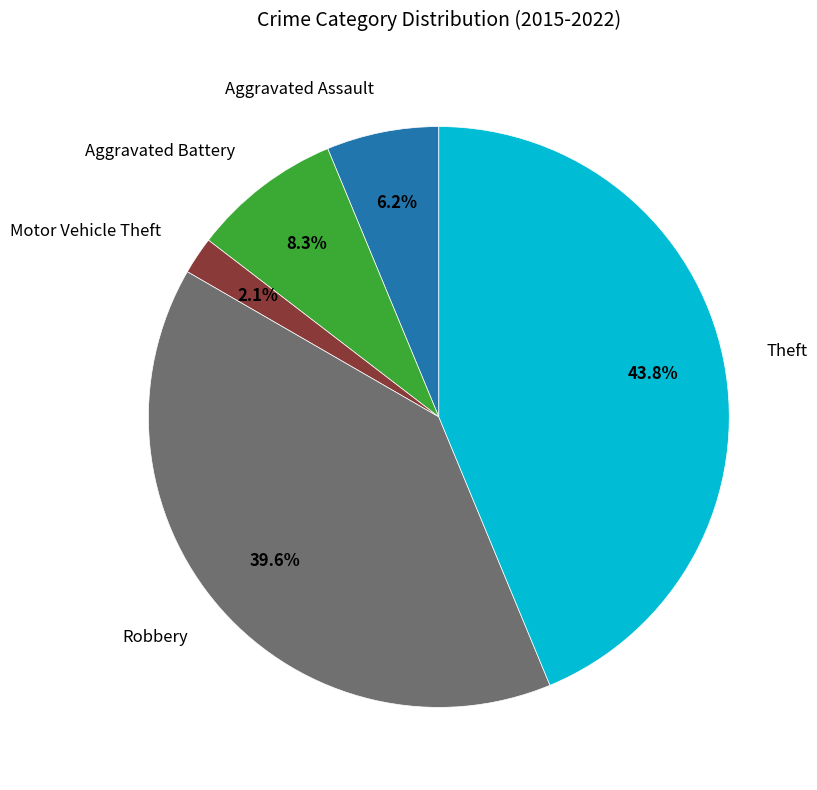

Count the number of slices in the pie.

5